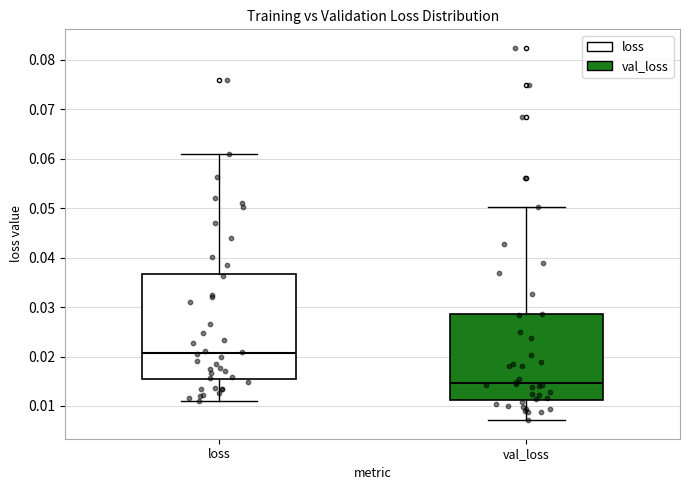

Reading left to right, transcribe this box plot: for each box, give where its median line is, the range the box spans, and where its two whiskers end, as read against the y-axis. The values are not printed on the chart, so give them approximately, as read against the axis.

loss: median 0.021, box 0.015 to 0.037, whiskers 0.011 to 0.061
val_loss: median 0.015, box 0.011 to 0.029, whiskers 0.007 to 0.050